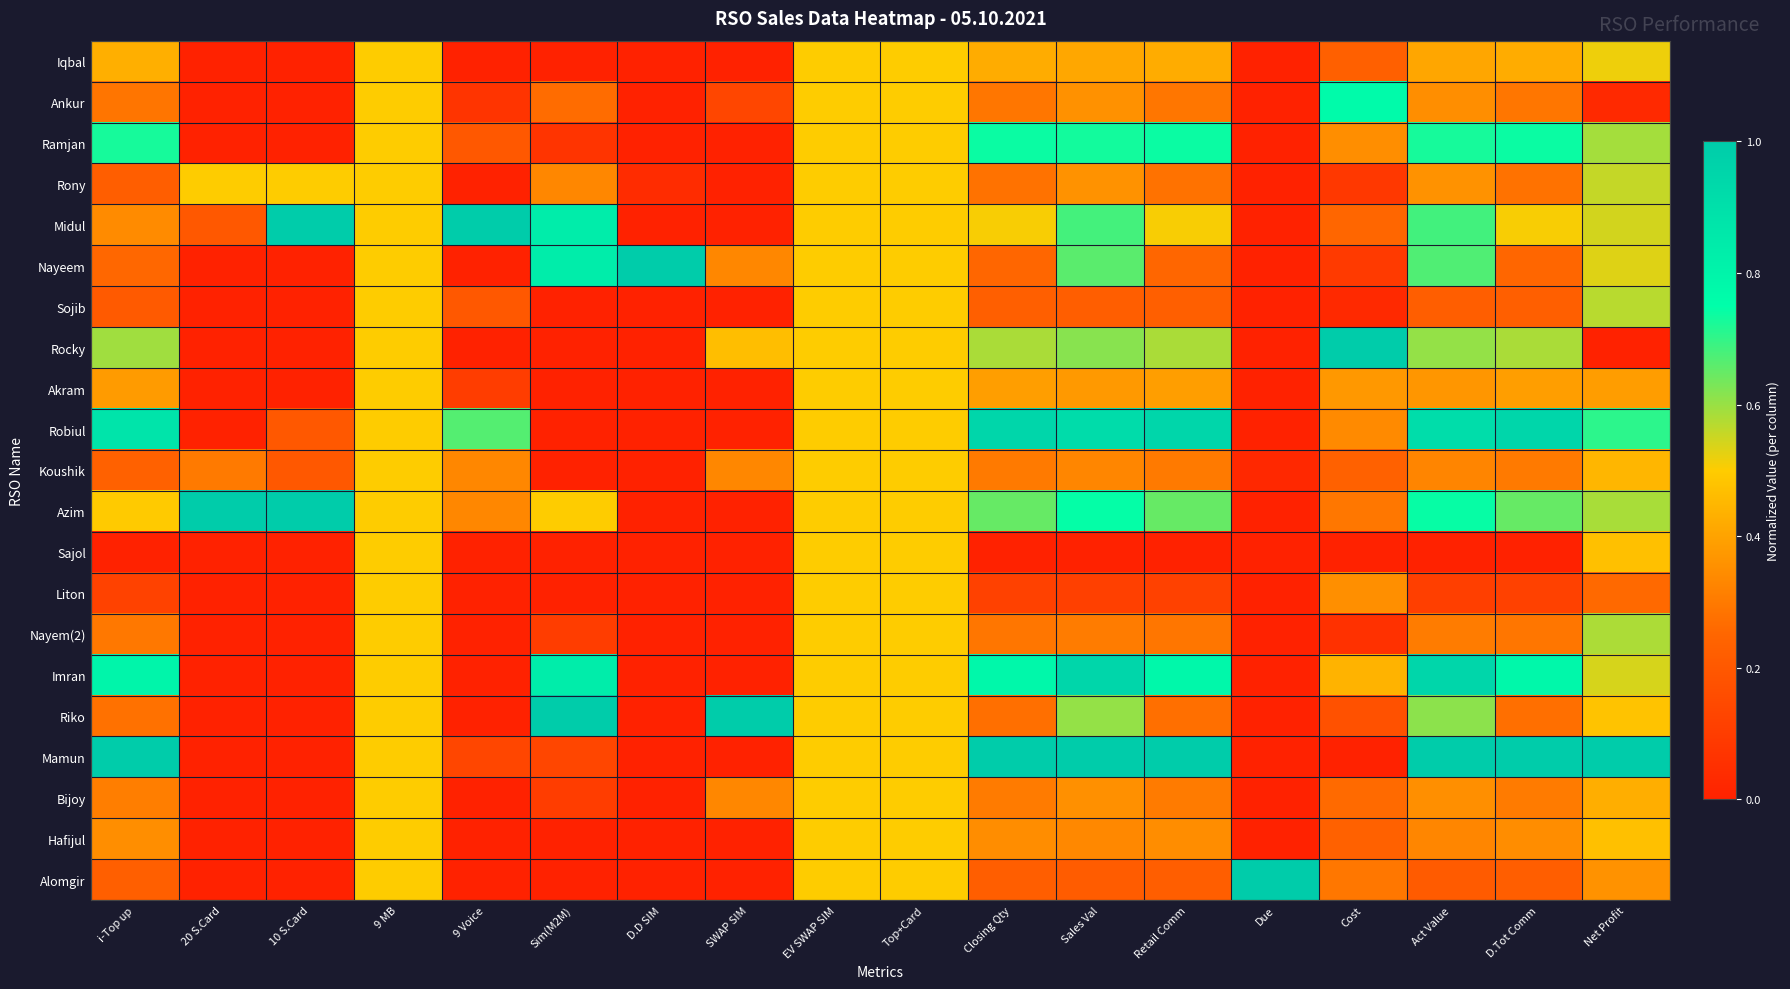

At which label is Azim closest to 0?

D.D SIM